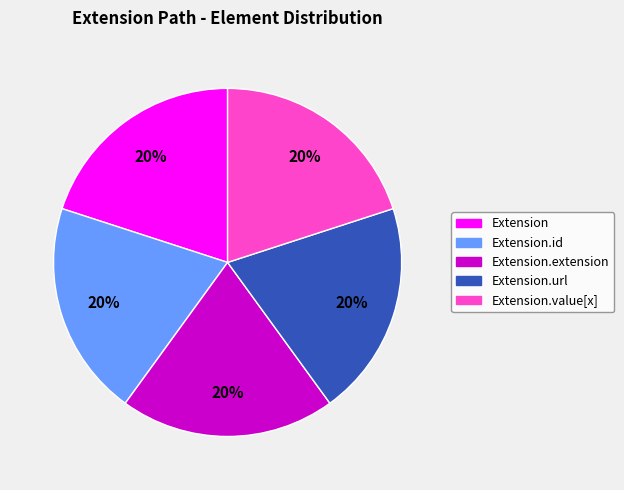

To the nearest percent, what is the average slice percentage?

20%